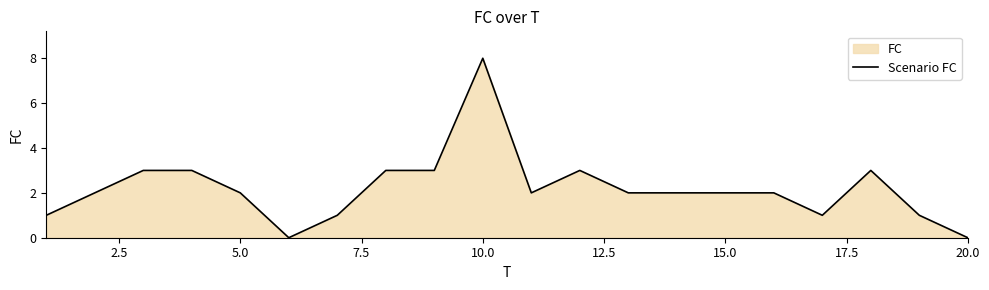

How many points are higher than both their immediate neighbors (excluding endpoints)?

3